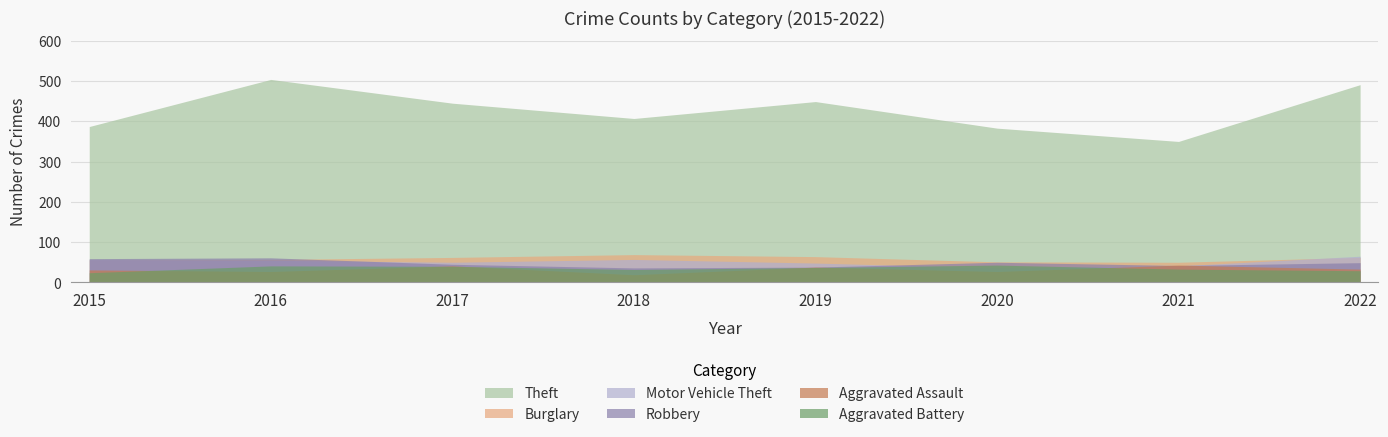

Does the chart have visible grid lines?

Yes